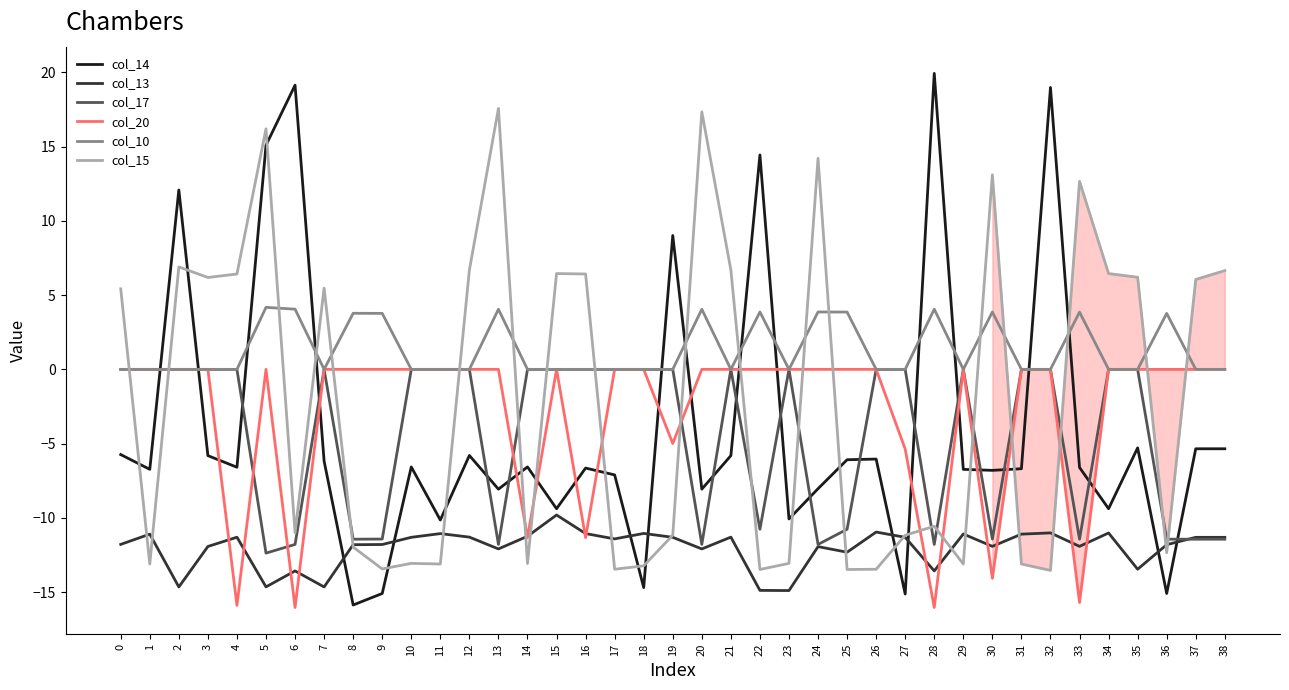

What is the difference between the highest and lowest values at 6?

35.2